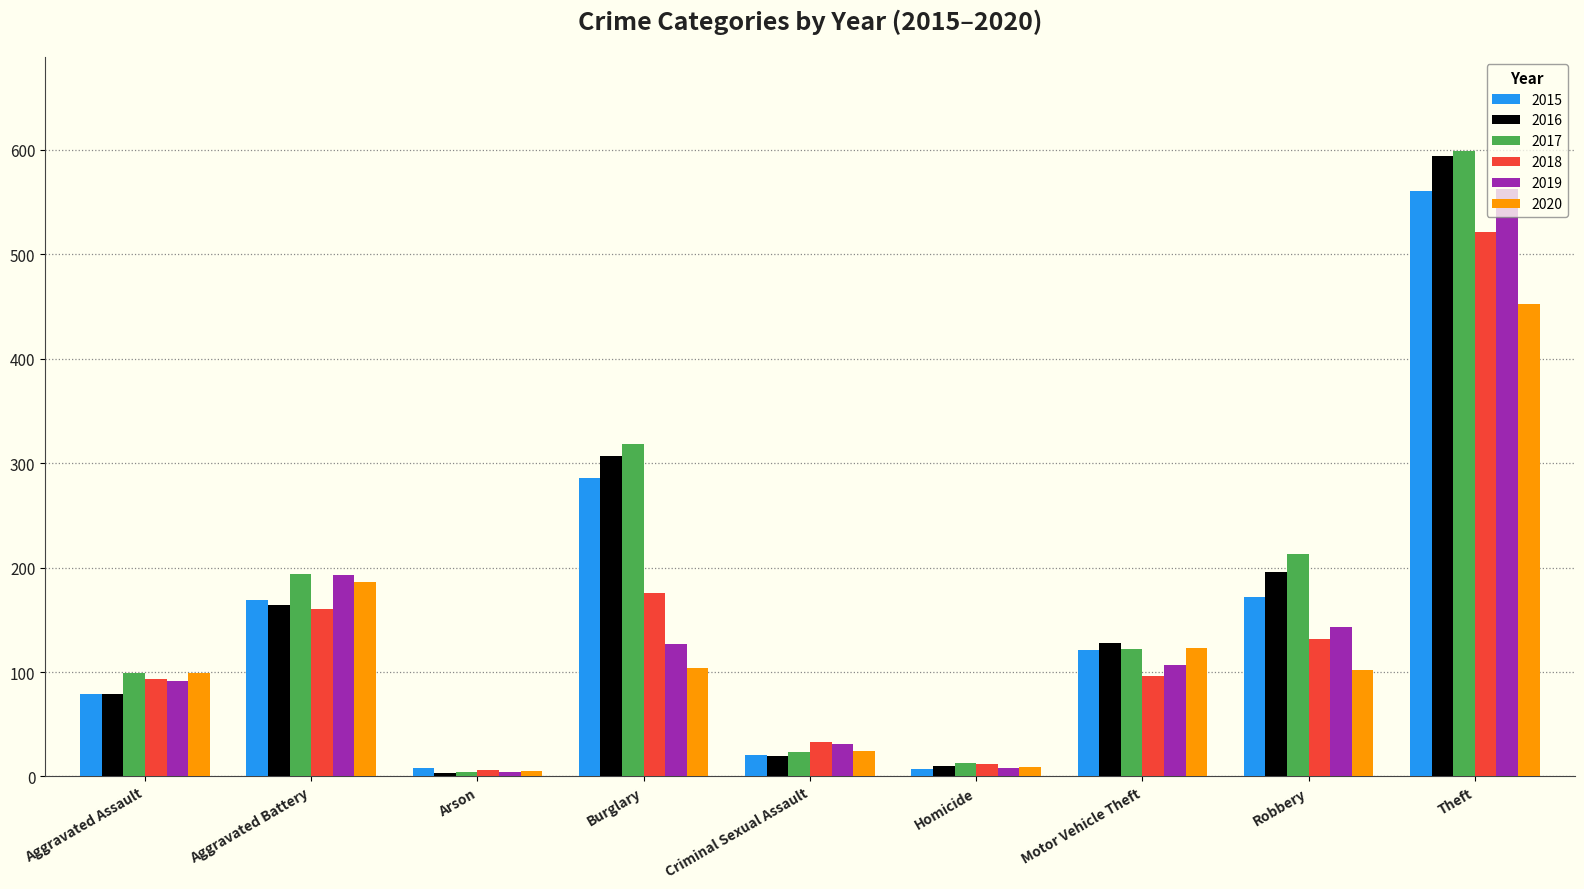

Which series has the widest spread of values?

2017